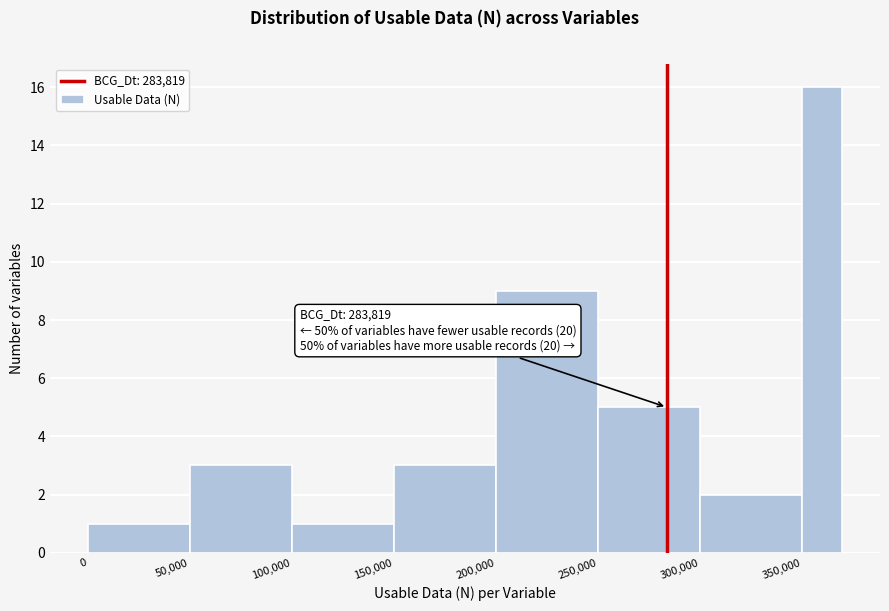

Around what value on the x-axis is the tallest bar? Give the approximate position of its centre, as read against the axis.

360000